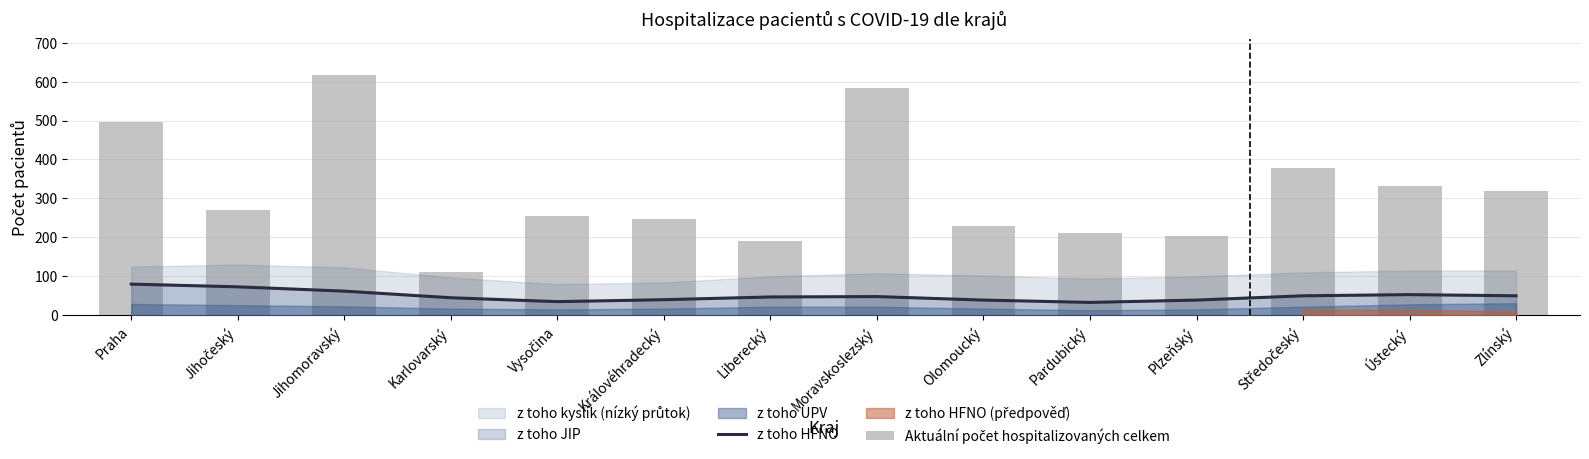

What is the spread (max minus min) of values at Karlovarský?

65